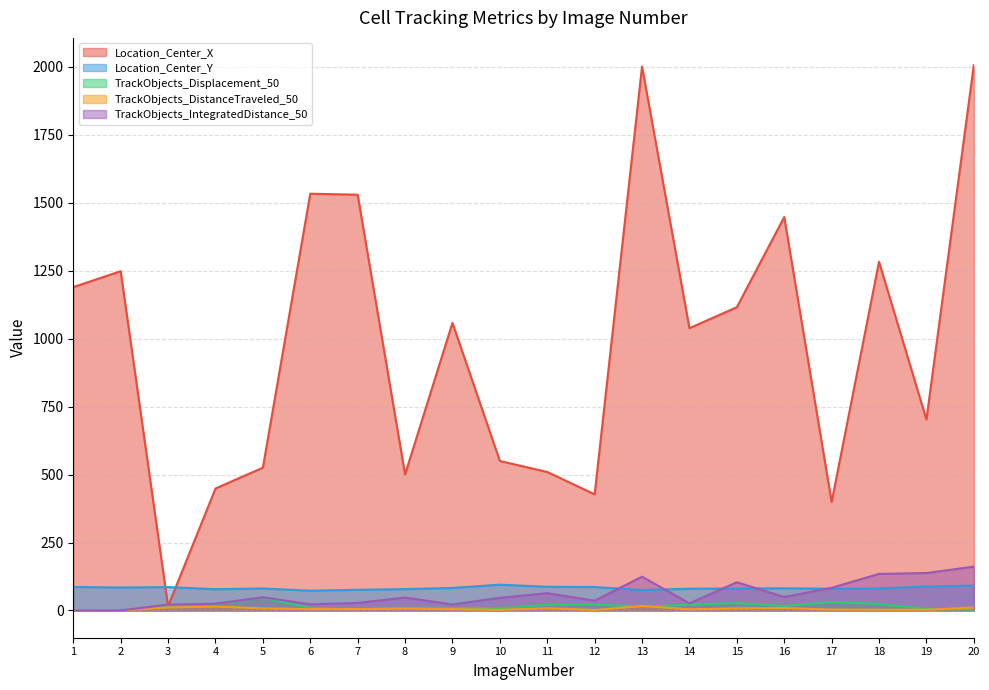

What is the total value across all series at 16?

1603.9